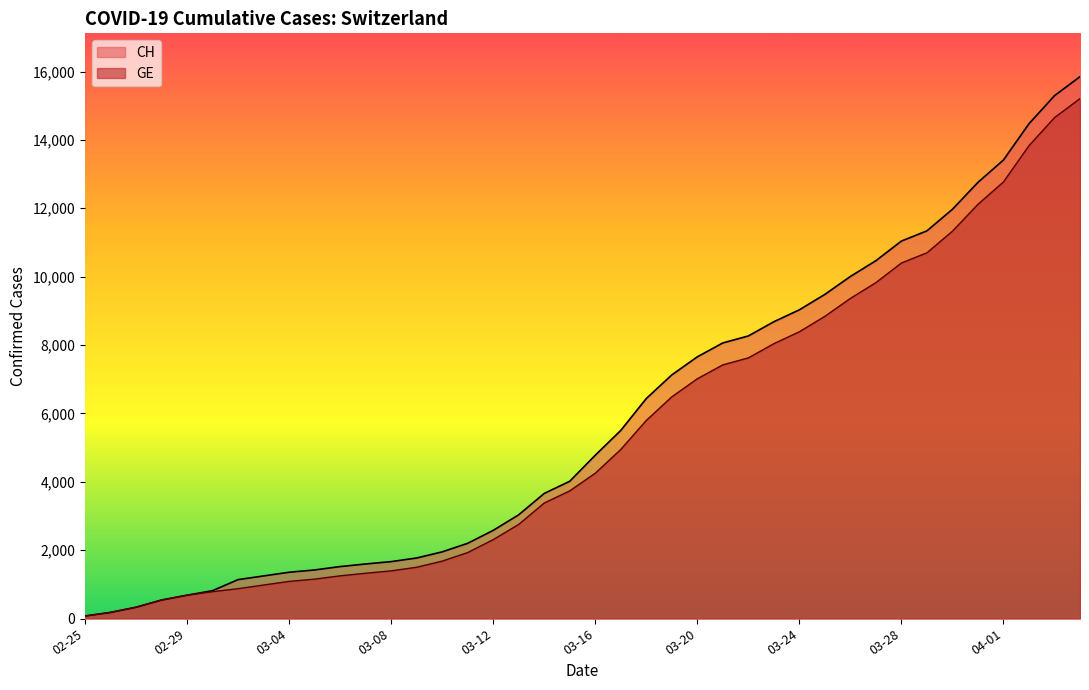

Where is GE nearest to the value 7640?

2020-03-22